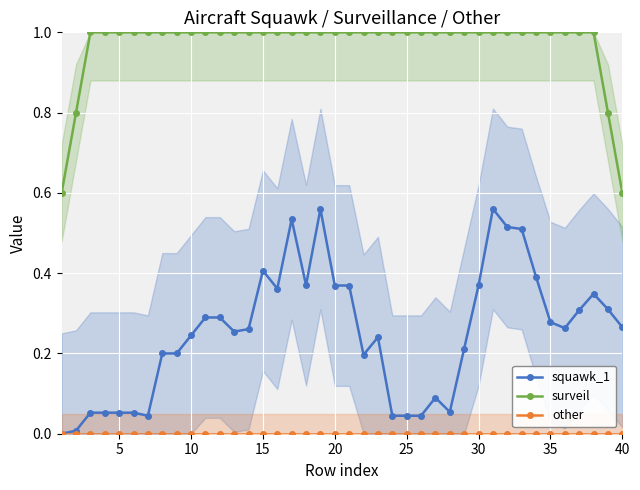

List the series in order of their overall mean, highest first.

surveil, squawk_1, other